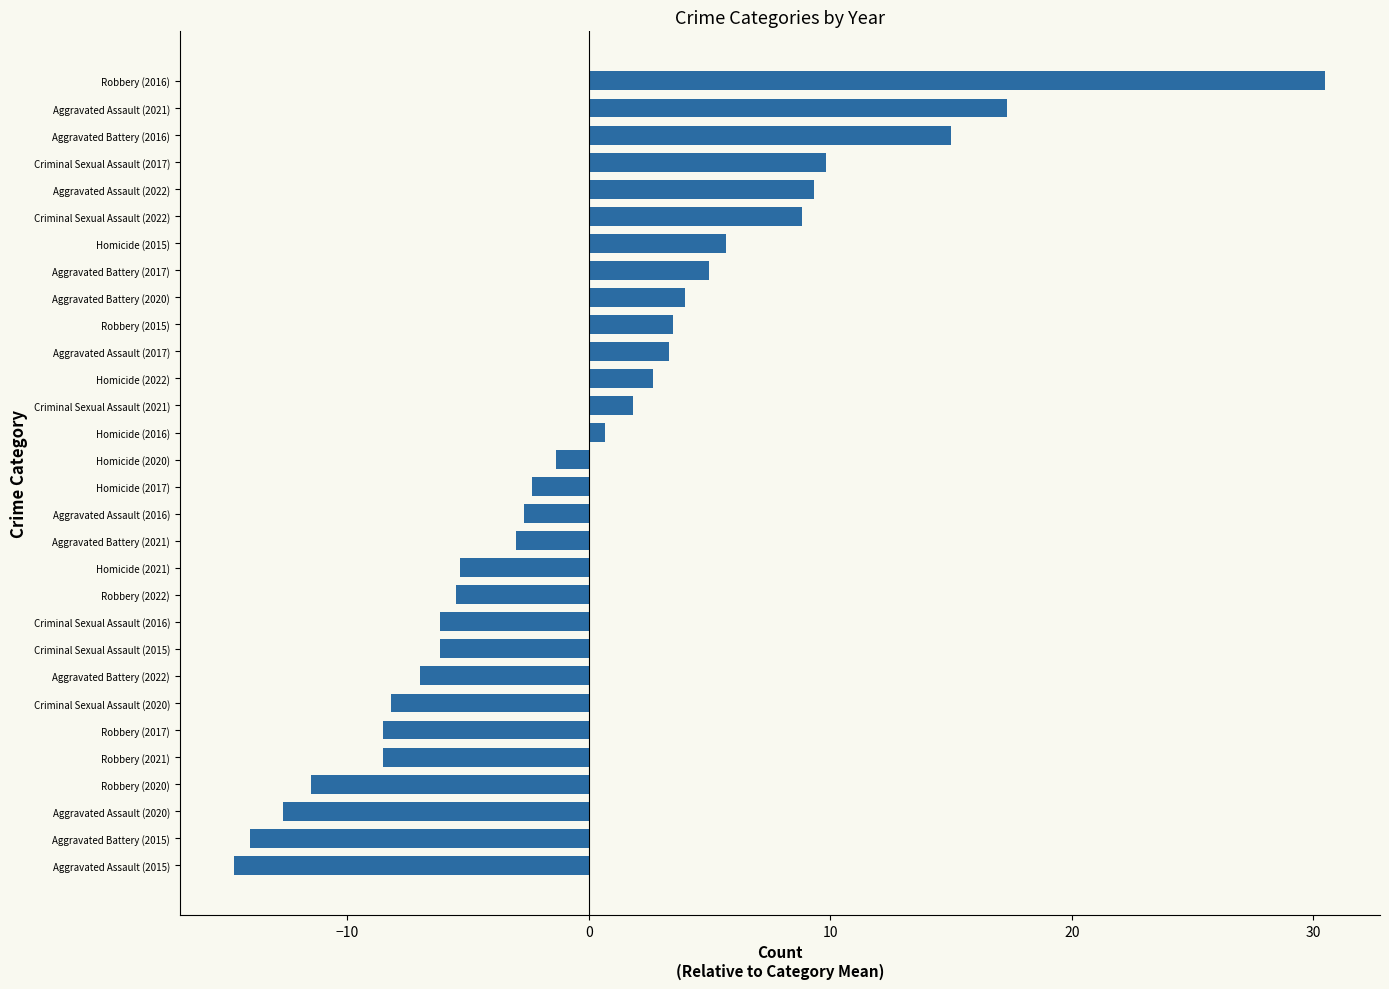

Which label corresponds to the smallest value in the chart?

Aggravated Assault (2015)